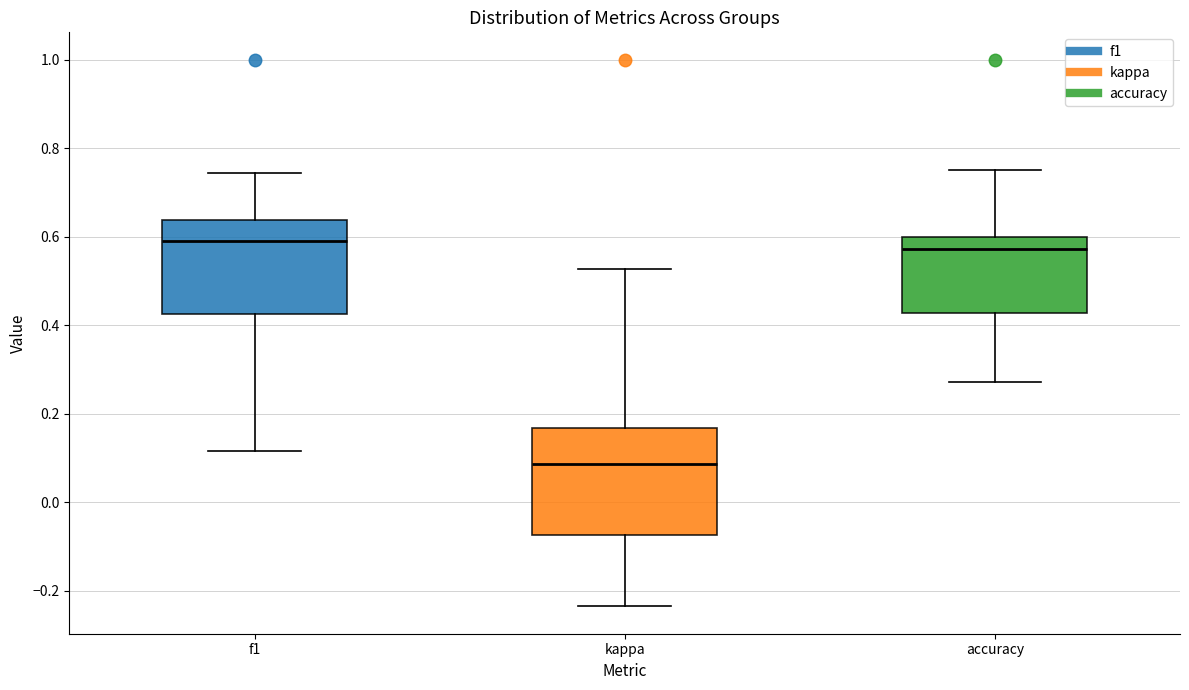

Which box is the tallest, from its lower edge to its upper edge?

kappa